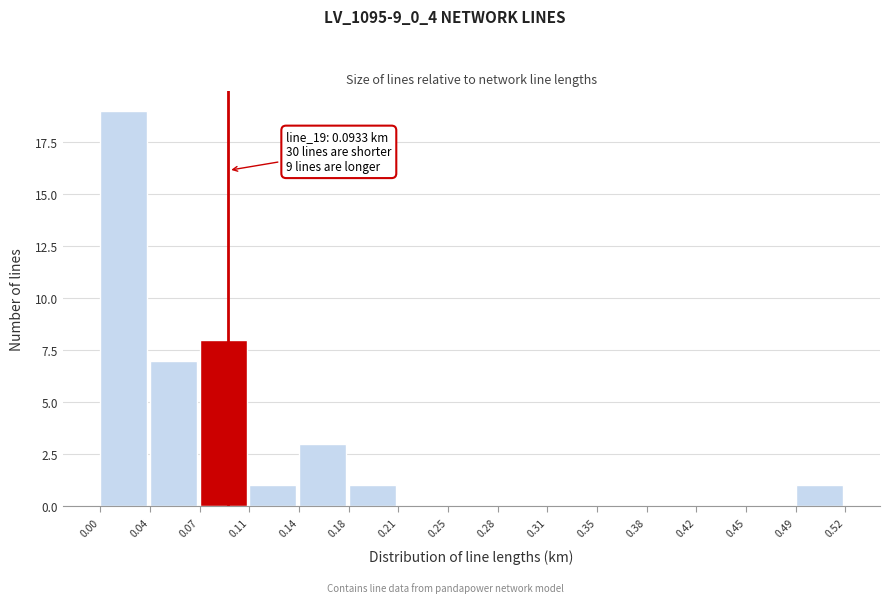

Over which range of the x-axis is the bar tallest?

0.00 to 0.04